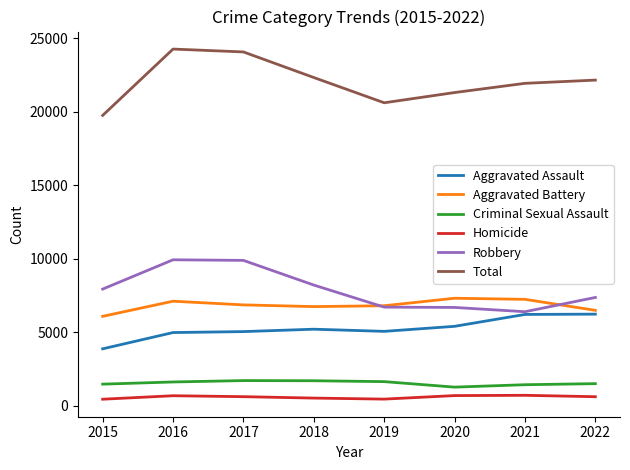

The value of Homicide at 2018 is 508. True or false?

True